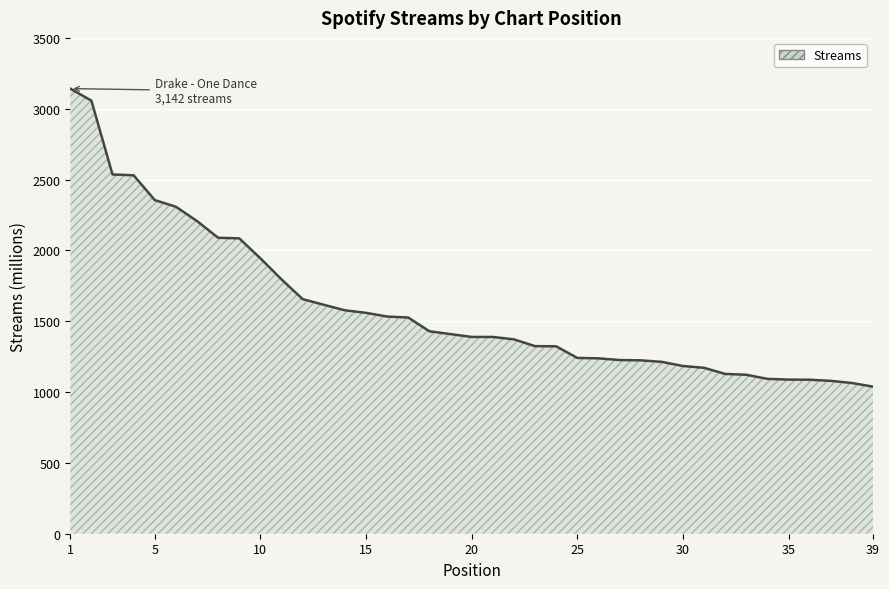

What is the minimum value shown in the chart?

1038